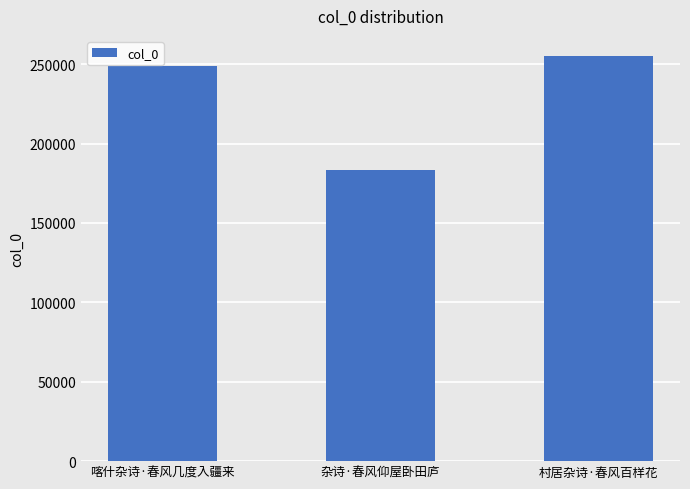

Are the bars horizontal?

No